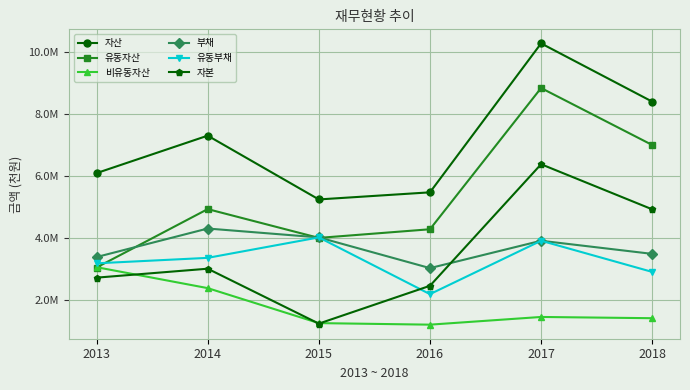

Is this an area chart (filled region under the line)?

No